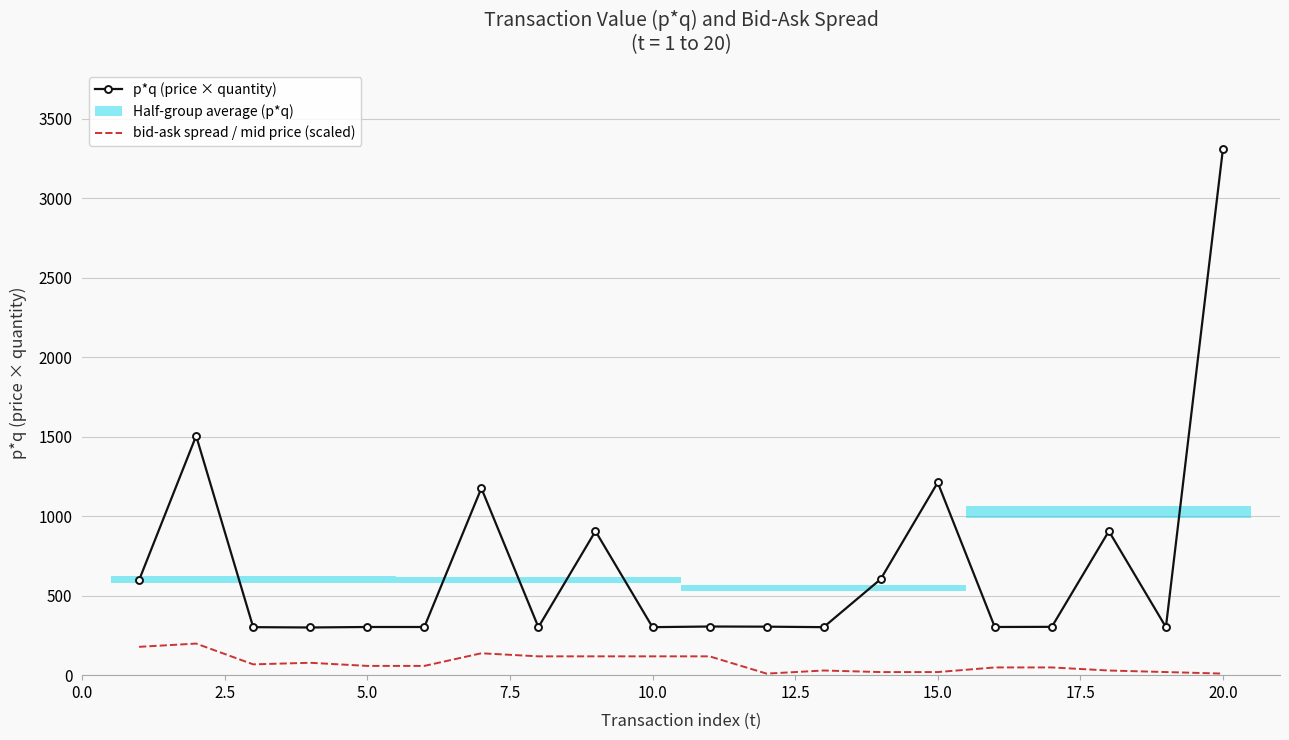

What is the maximum value shown in the chart?

3311.0